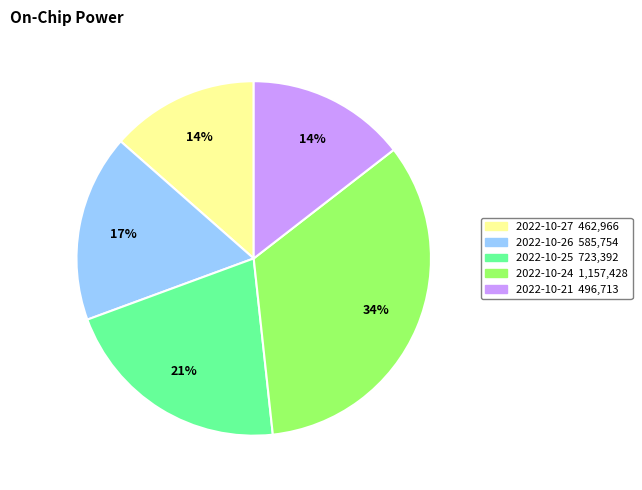

Is the sum of 2022-10-27 and 2022-10-26 greater than half?

No